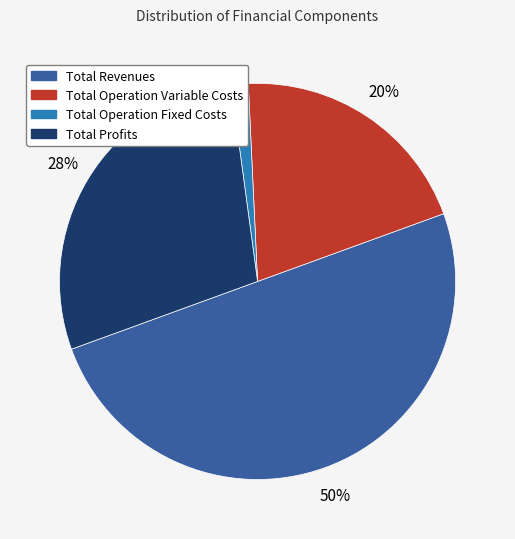

To the nearest percent, what is the average slice percentage?

25%